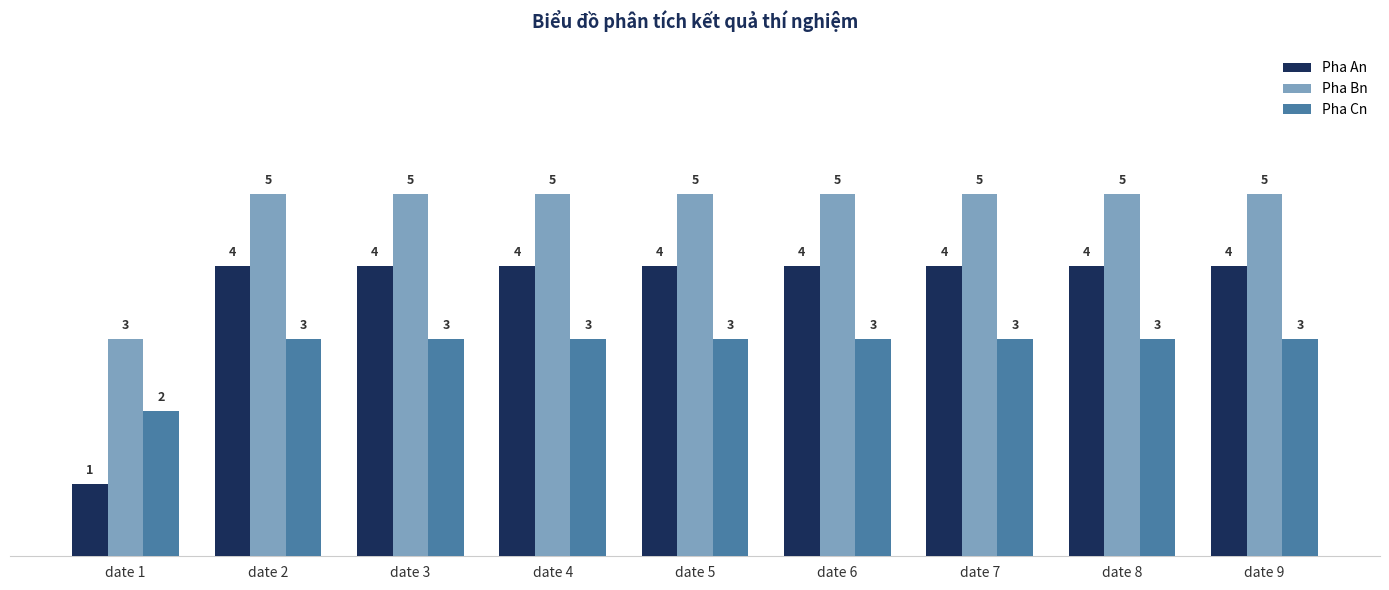

What is the value of the Pha Cn bar at the 4th from the left?

3